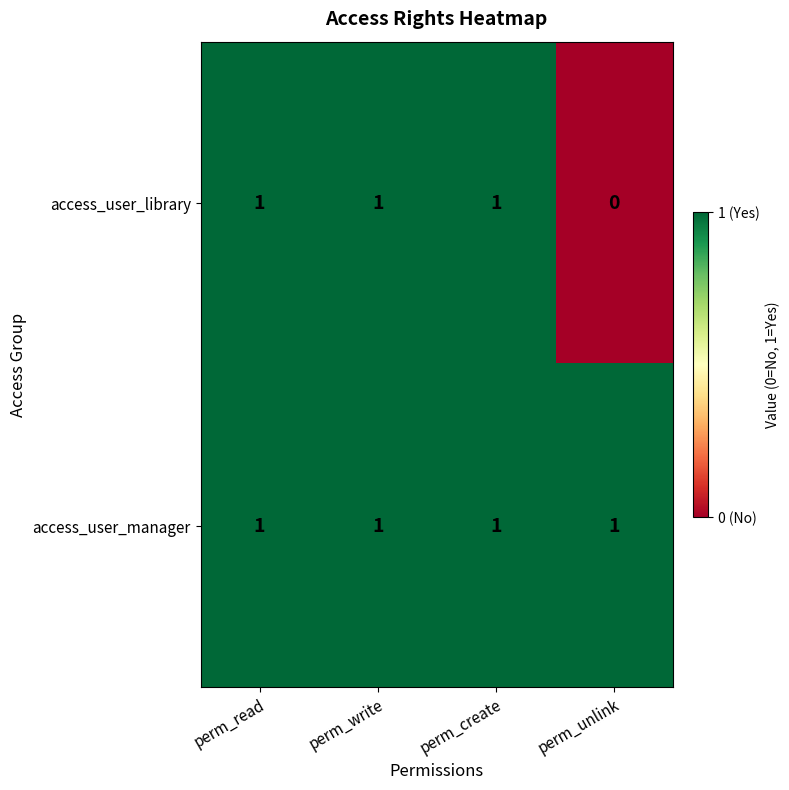

List the series in order of their overall mean, lowest first.

access_user_library, access_user_manager